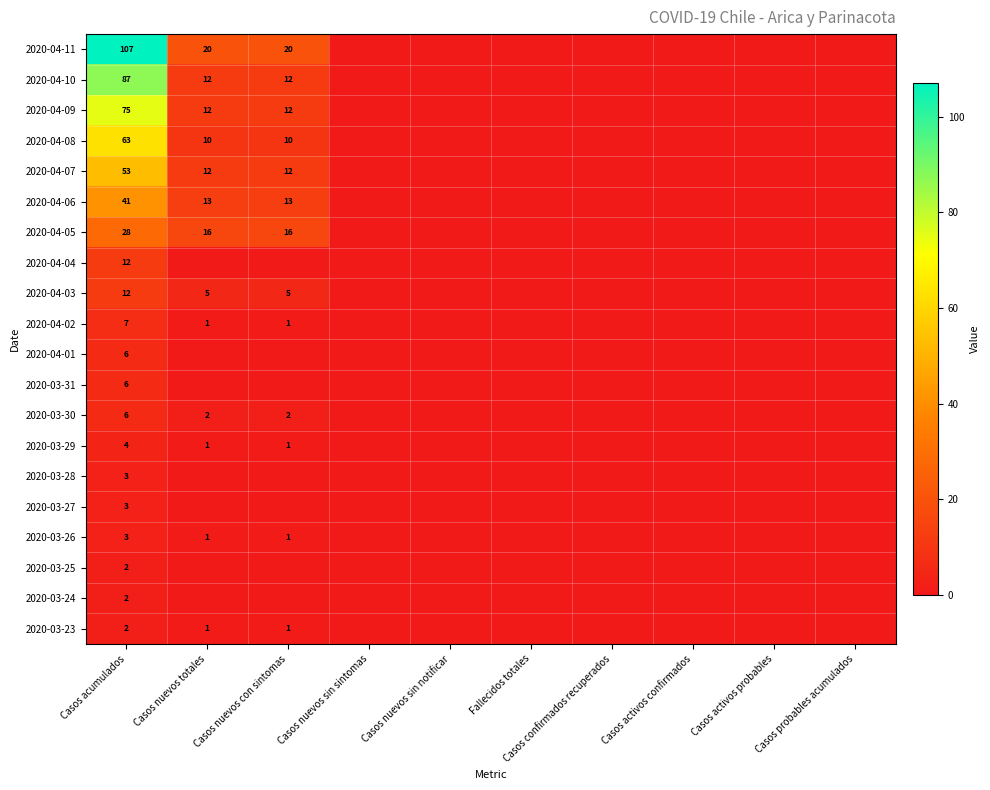

Is it true that 2020-04-03 equals 8 at Casos nuevos con sintomas?

False